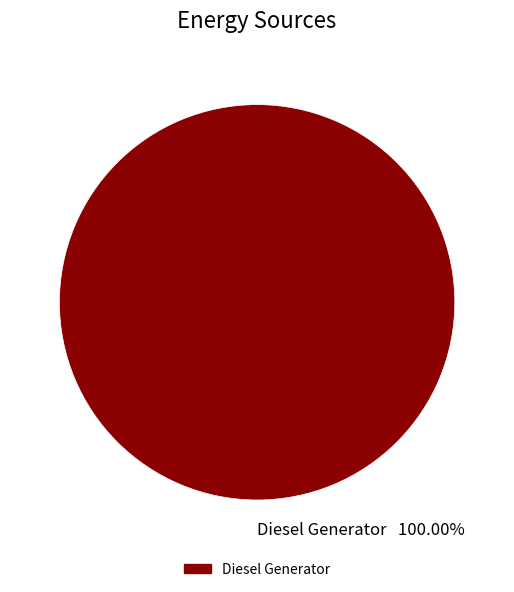

Is there a majority slice in this chart?

Yes